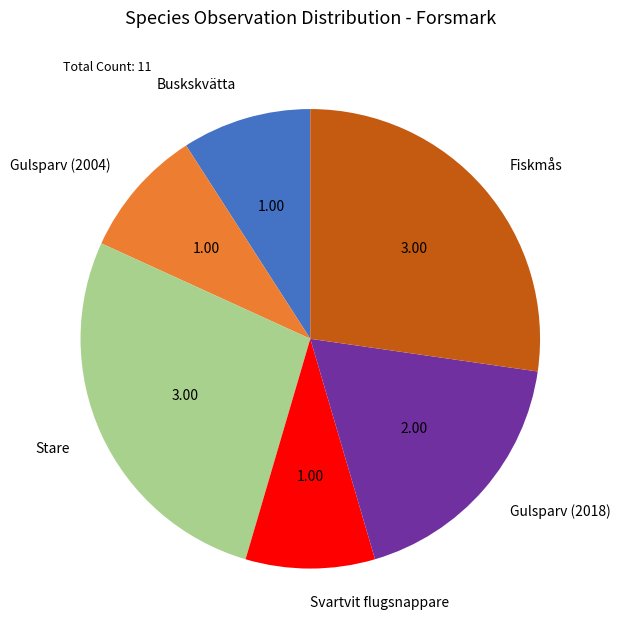

How many segments does this pie chart have?

6